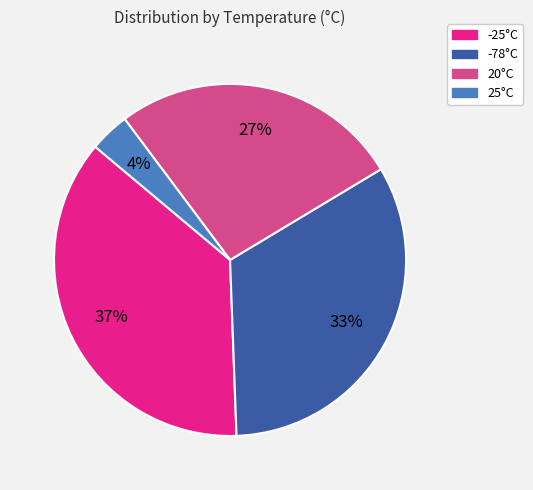

Is there any slice that represents more than half of the pie?

No